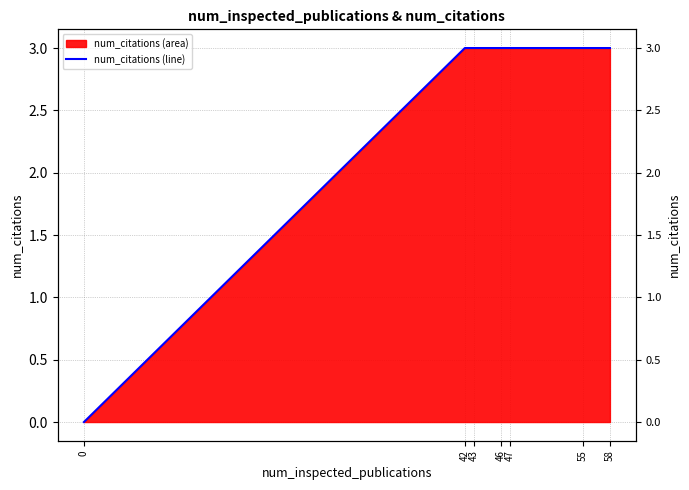

List the labels in order of value, largest first.

42, 43, 46, 47, 55, 58, 0